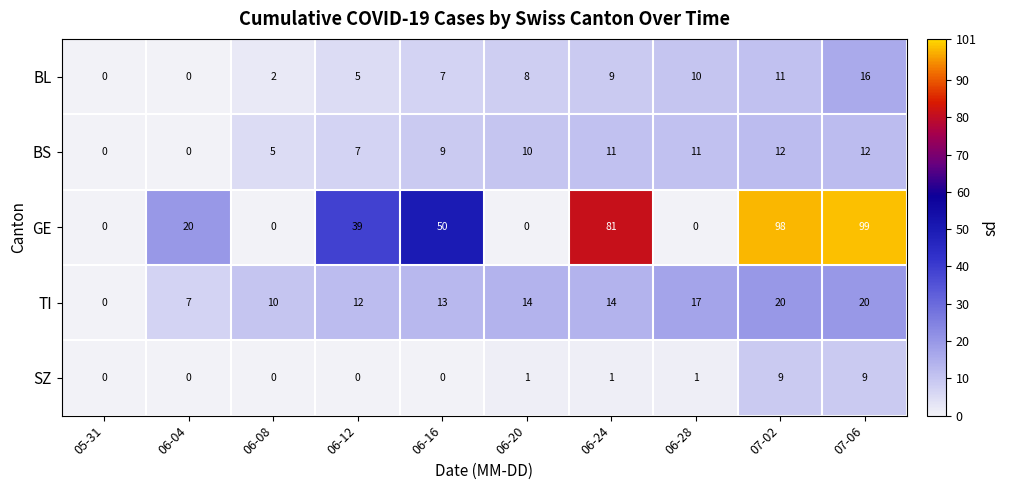

Count the number of categories in the chart.

10